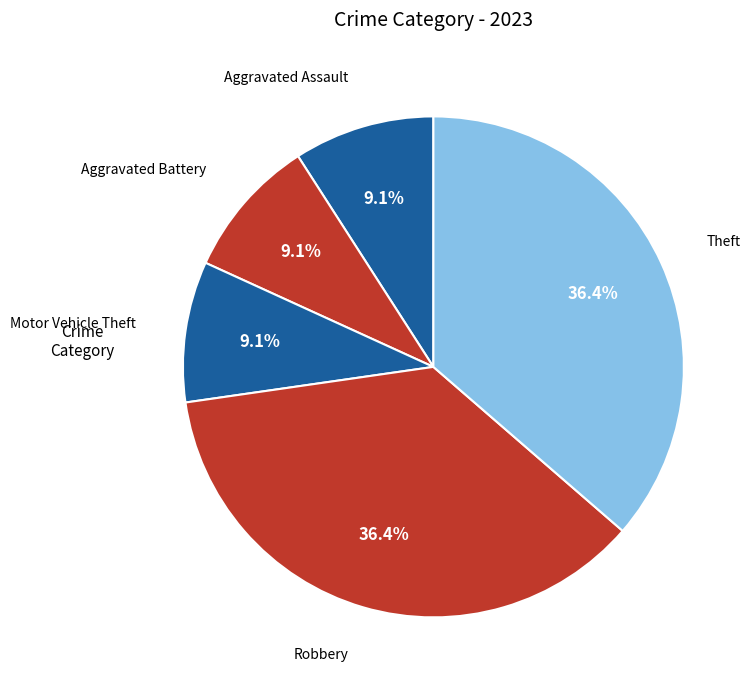

Is there any slice that represents more than half of the pie?

No